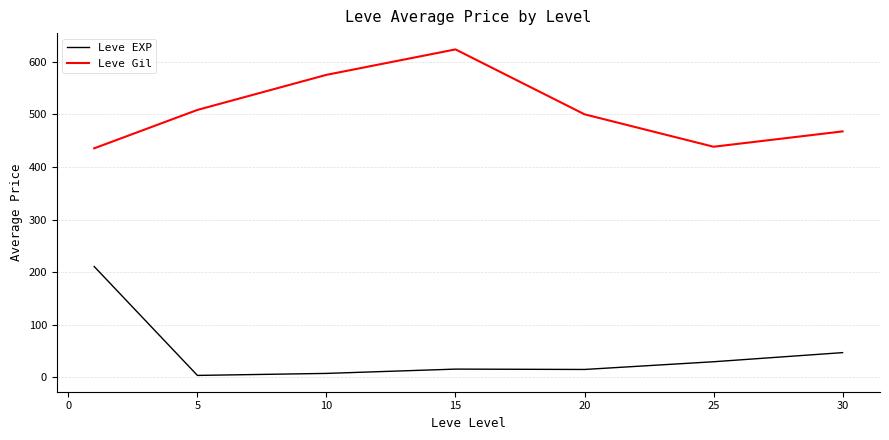

What are all the series names shown in the legend?

Leve EXP, Leve Gil